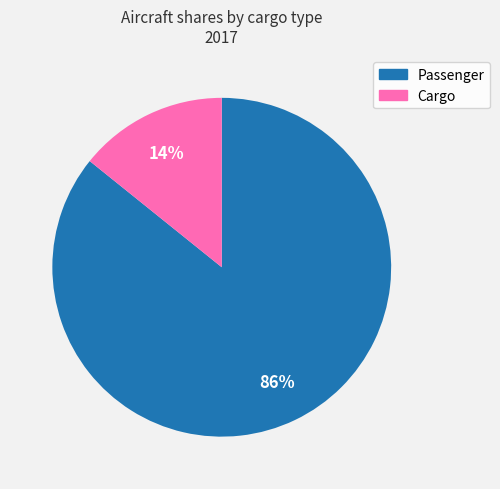

To the nearest percent, what percentage of the pie is Cargo?

14%